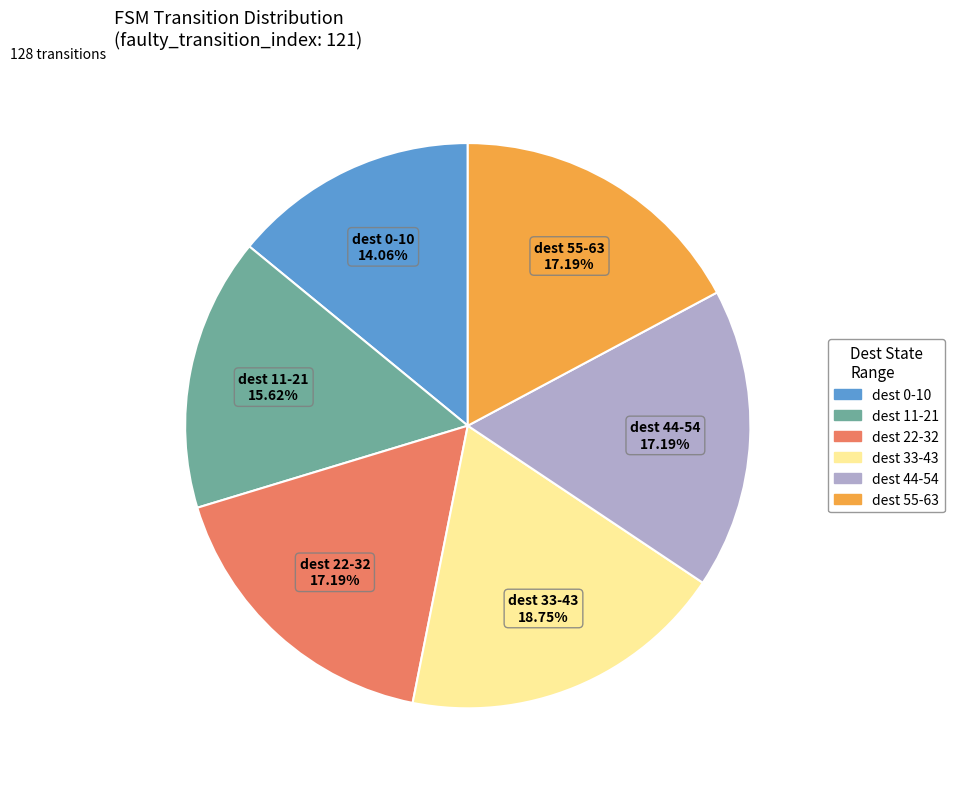

How many segments does this pie chart have?

6